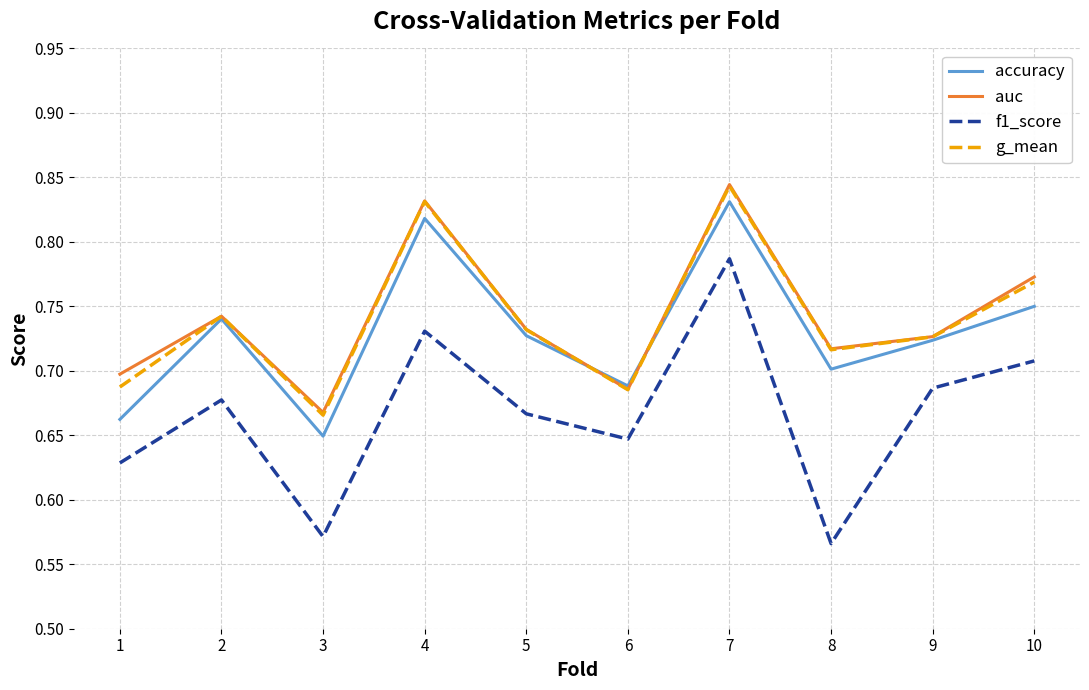

Is it true that f1_score equals 0.3 at 1?

False